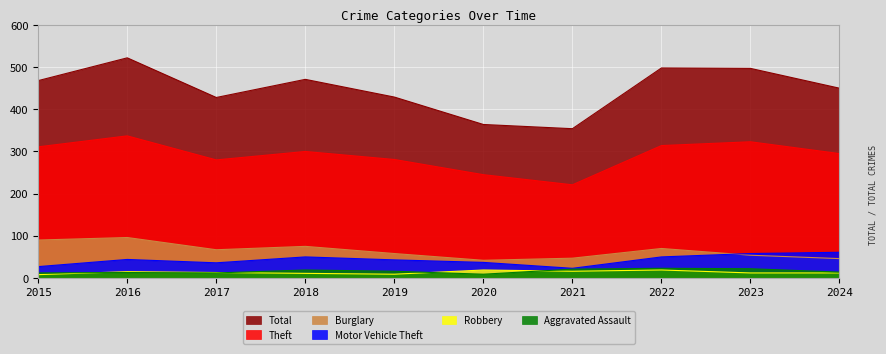

In Theft, how many points are higher than both neighbors (excluding endpoints)?

3